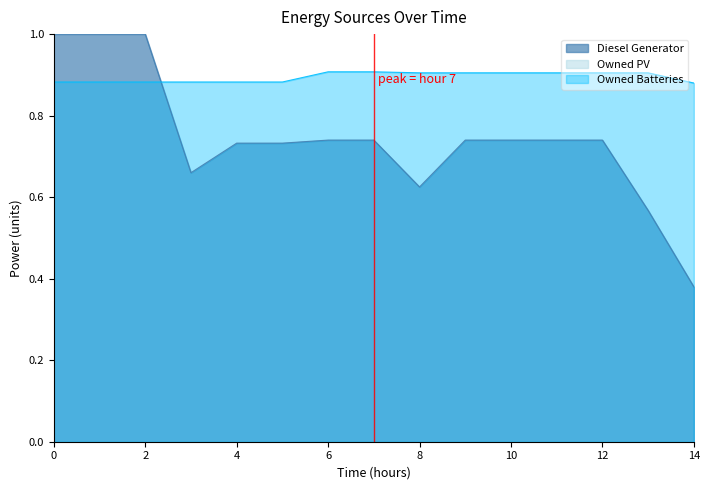

What is the approximate value of Diesel Generator at 2?

1.0